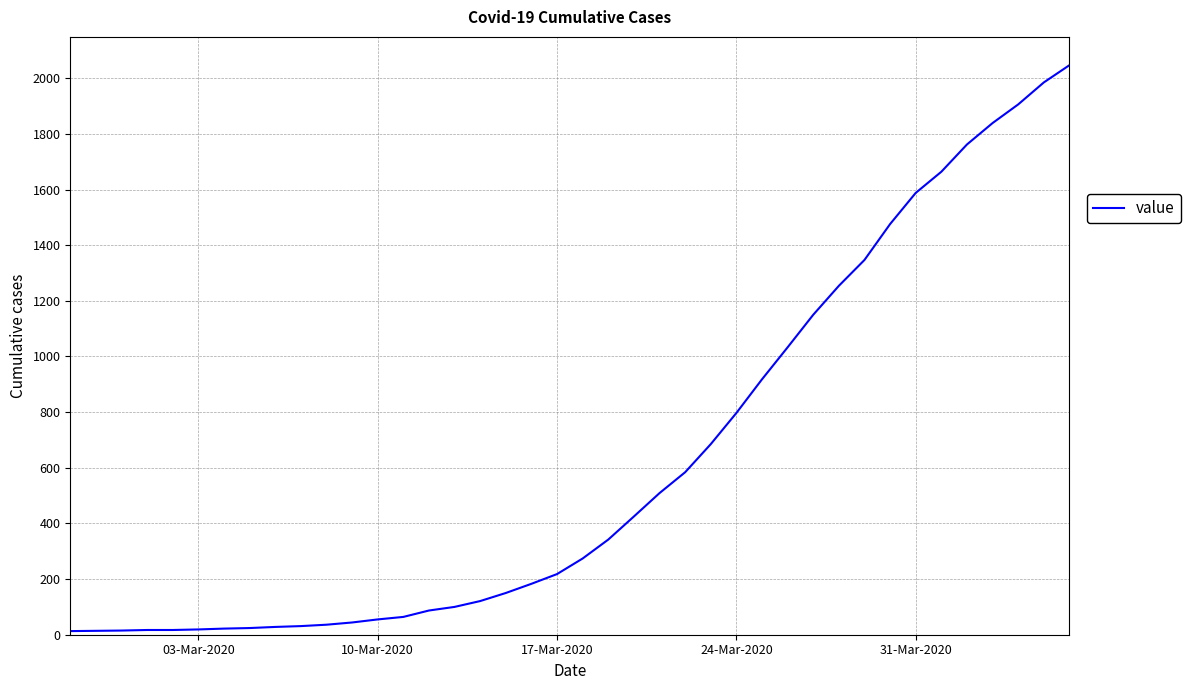

What is the difference between the maximum and minimum values?

2034